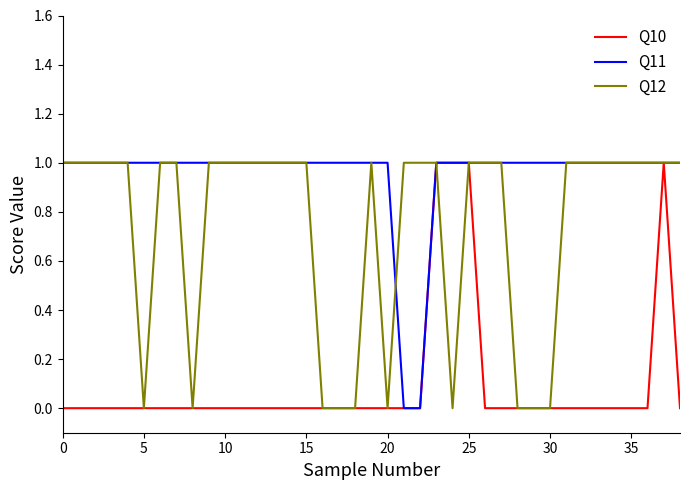

Rank the series by their average value, from lowest to highest.

Q10, Q12, Q11